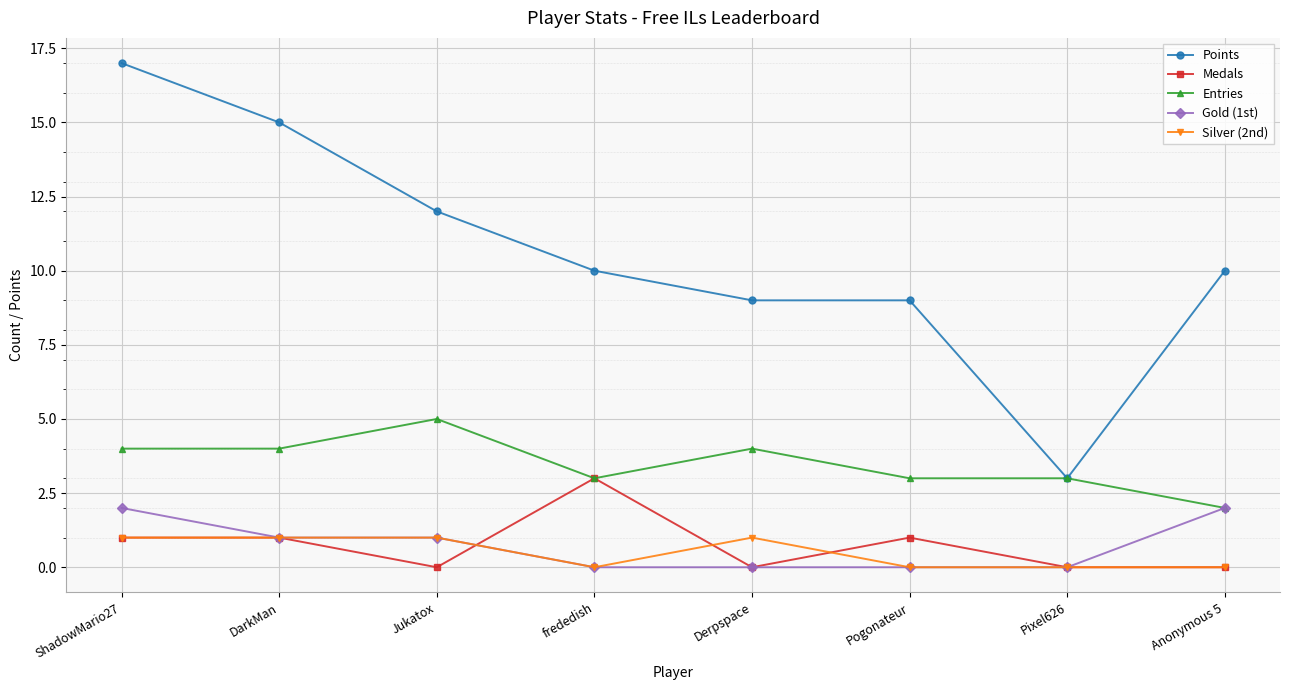

Rank the series by their maximum value, from highest to lowest.

Points, Entries, Medals, Gold (1st), Silver (2nd)